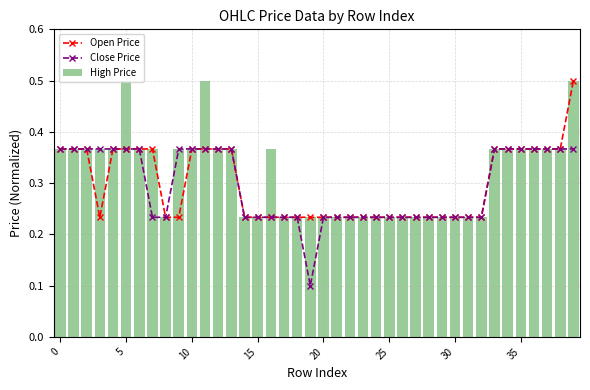

What is the difference between the second highest and second lowest values in the Open Price series?

0.1